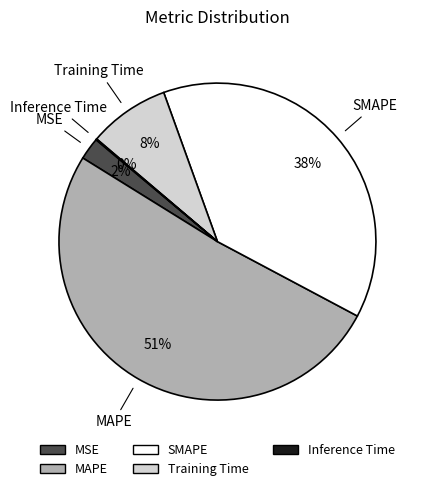

What percentage is the Training Time slice, to the nearest percent?

8%